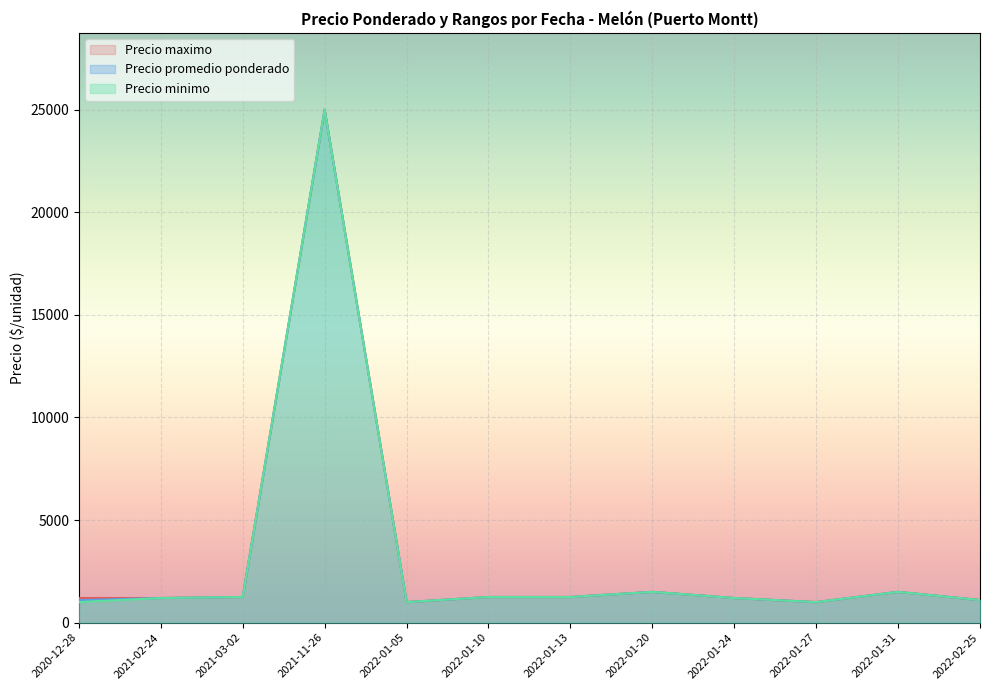

The value of Precio maximo at 2021-03-02 is 1307. True or false?

False